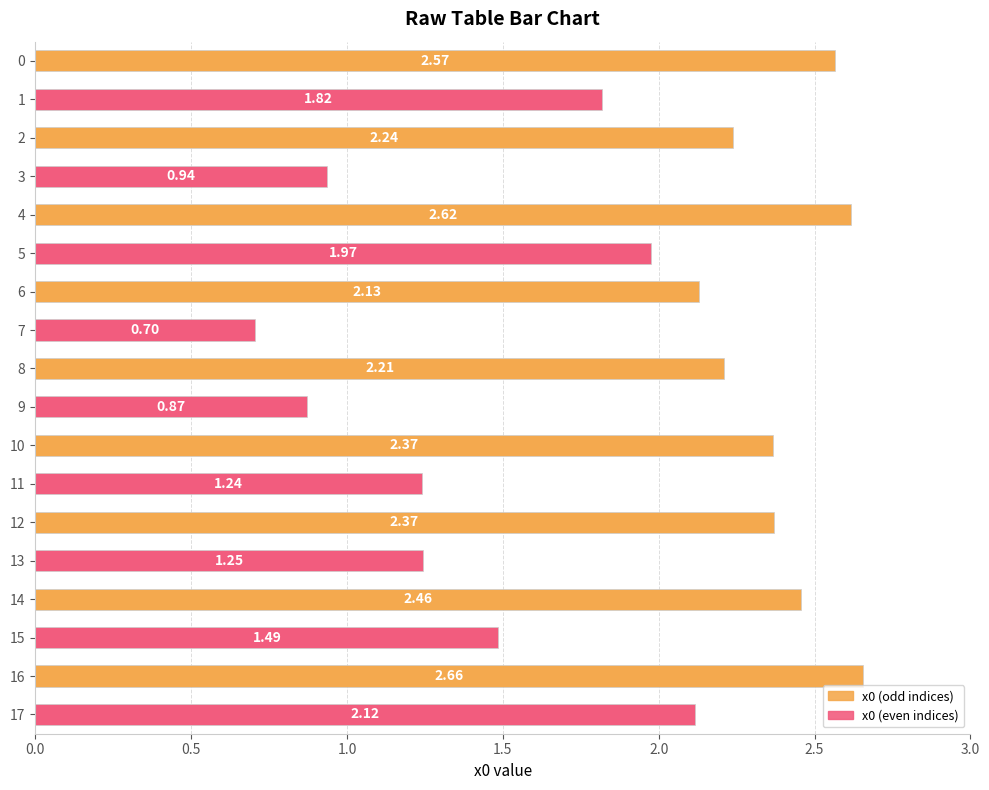

Which label corresponds to the smallest value in the chart?

7